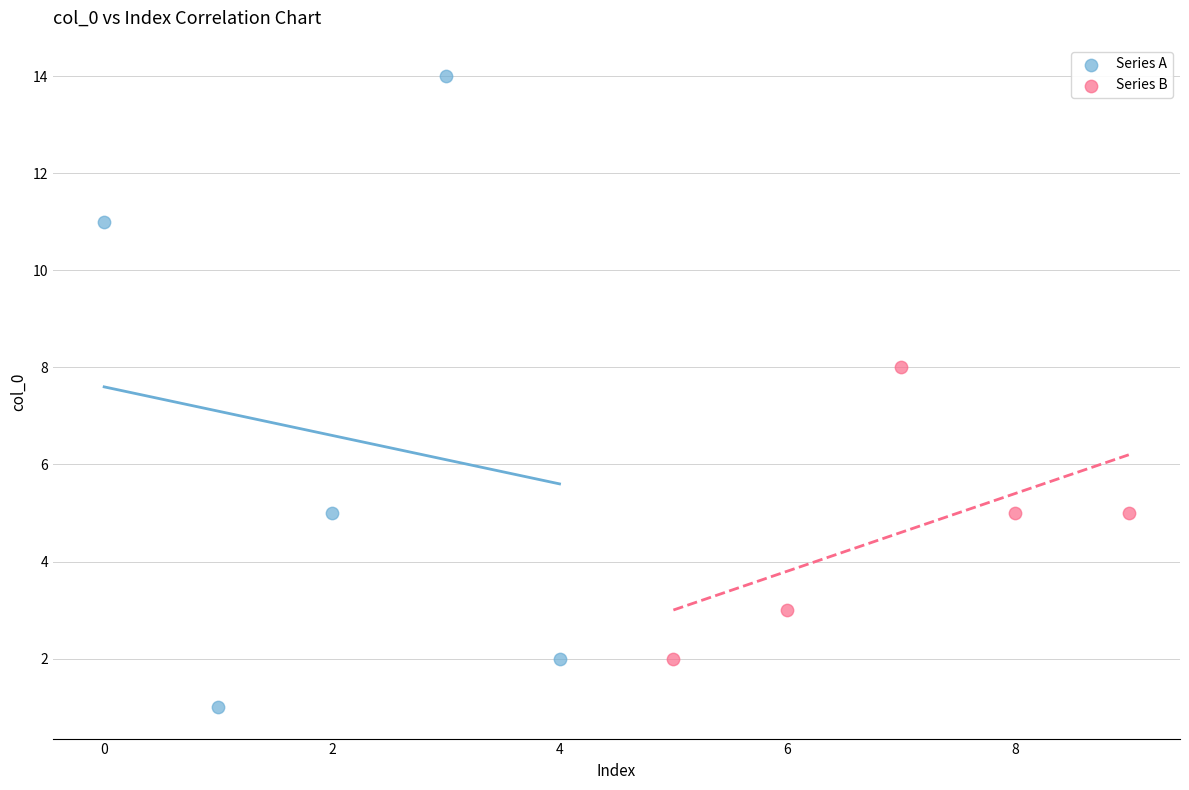

Which series has the largest Y range (max minus min)?

Series A